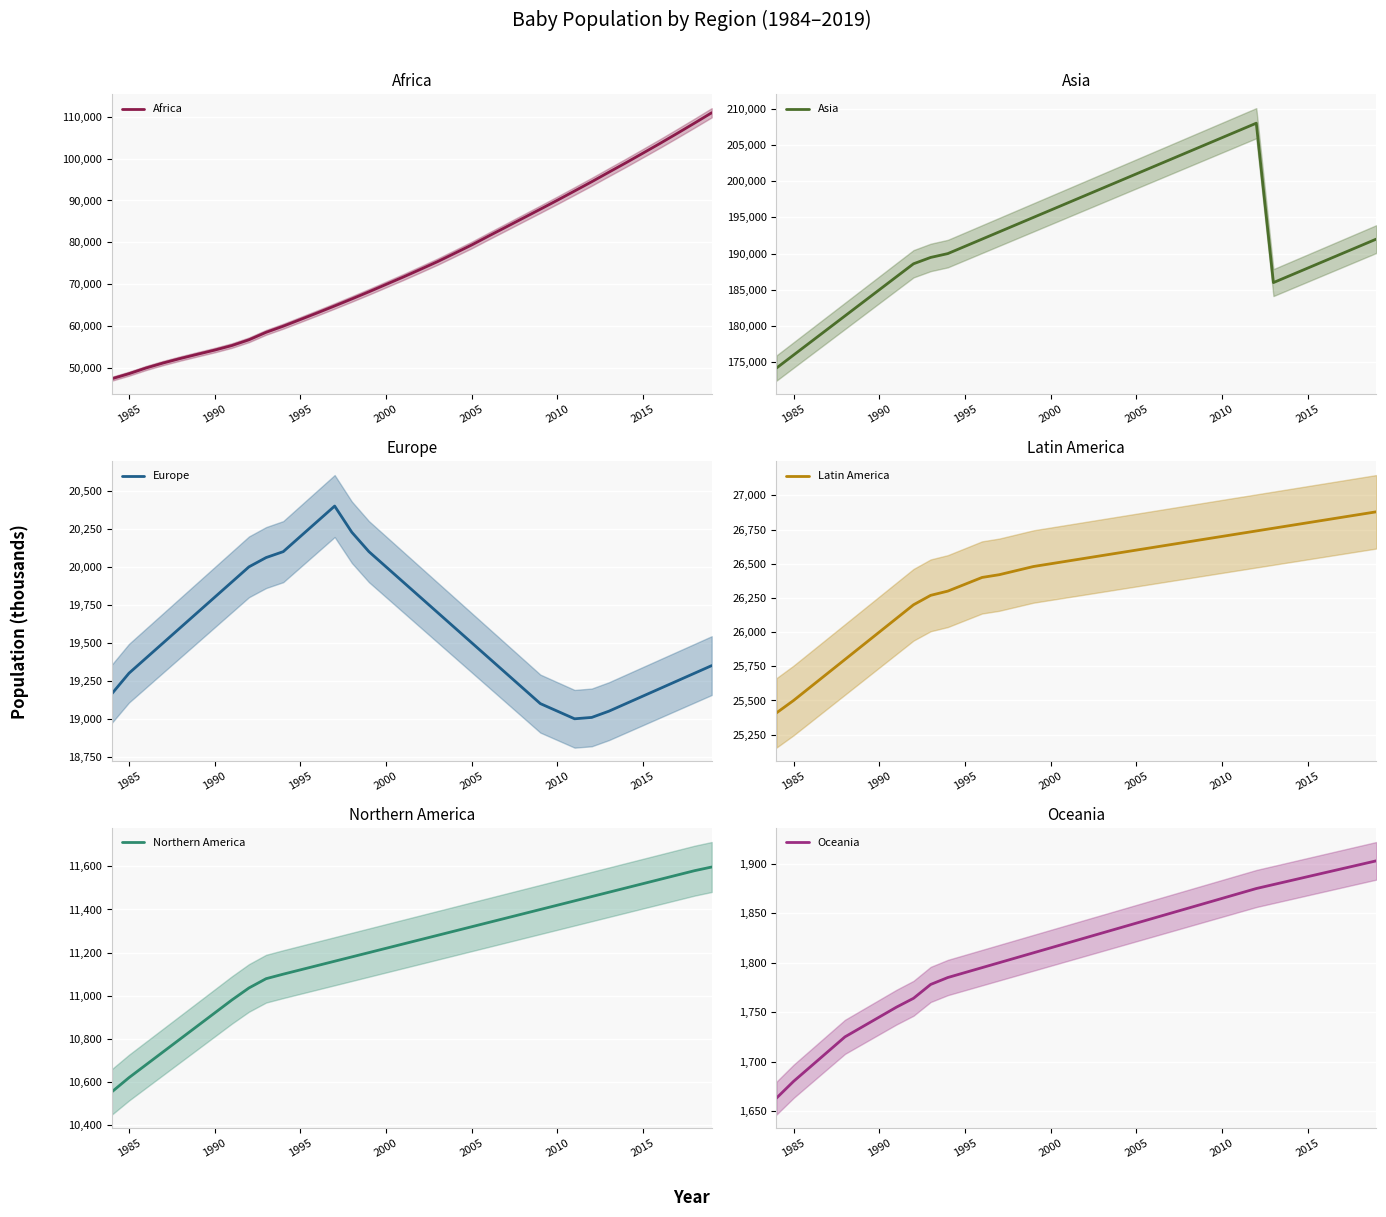

How many values in the Europe series exceed 19500?

17